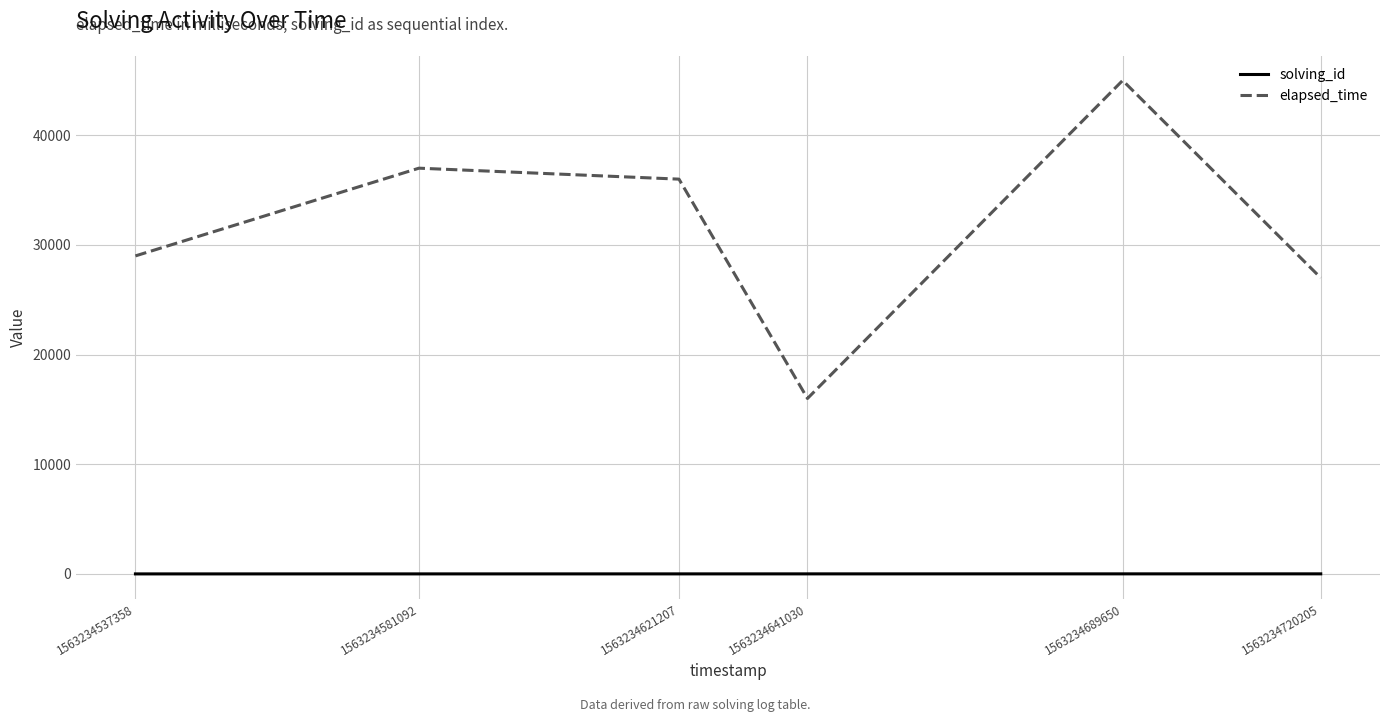

Which series has the largest total across all categories?

elapsed_time